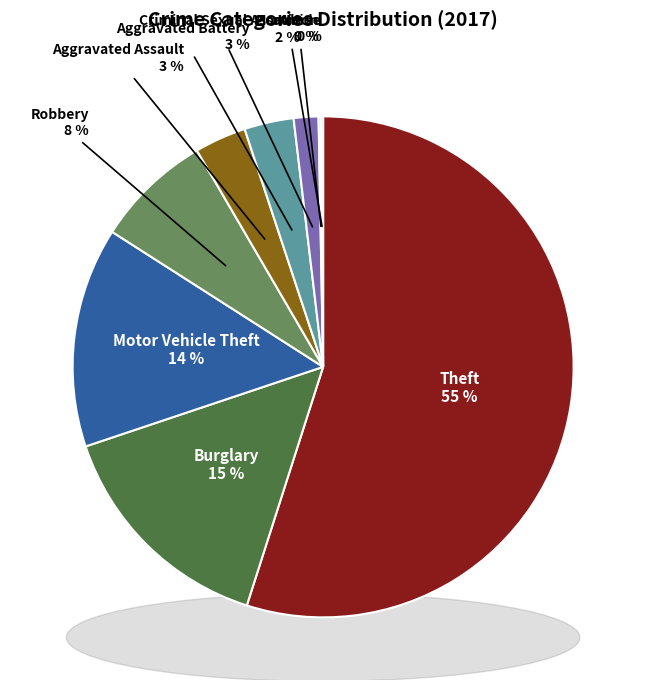

To the nearest percent, what percentage of the pie is Criminal Sexual Assault?

2%